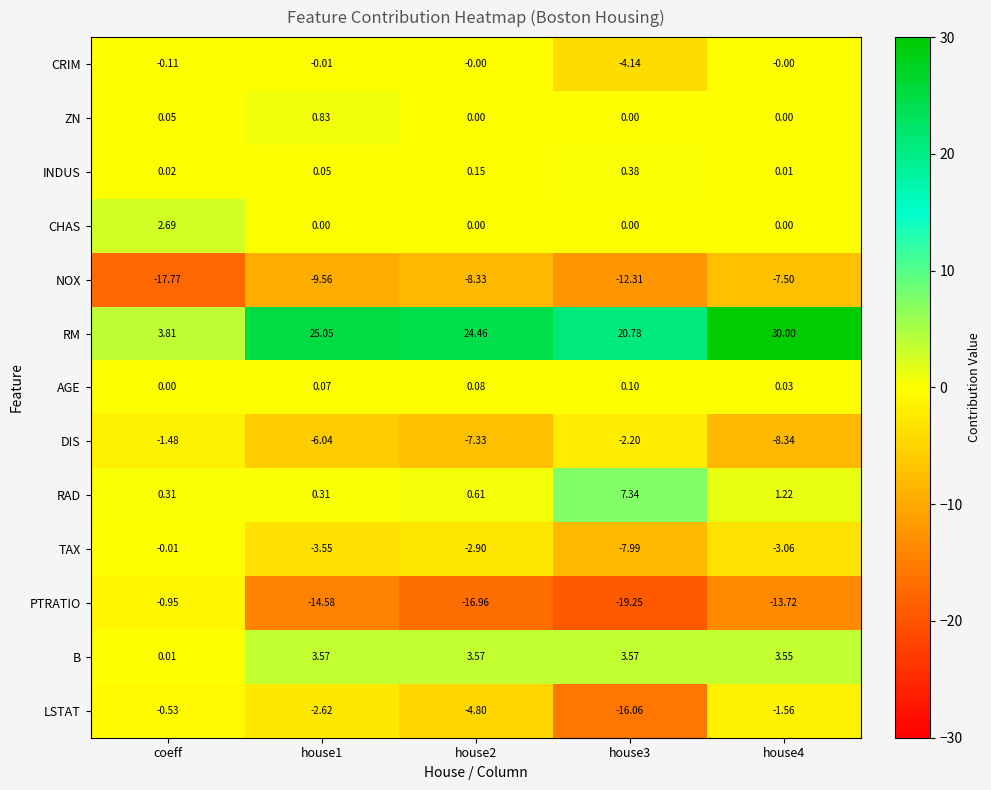

Which series has the largest range (max minus min)?

RM